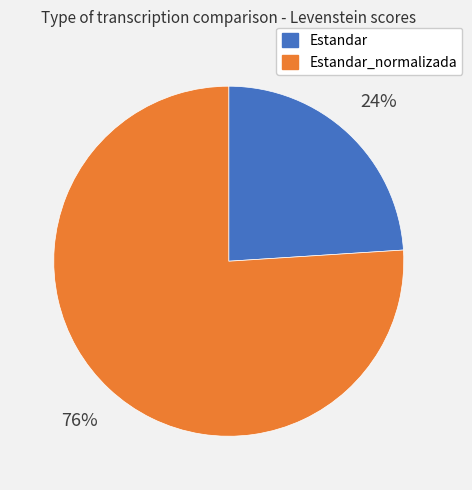

Is there a majority slice in this chart?

Yes